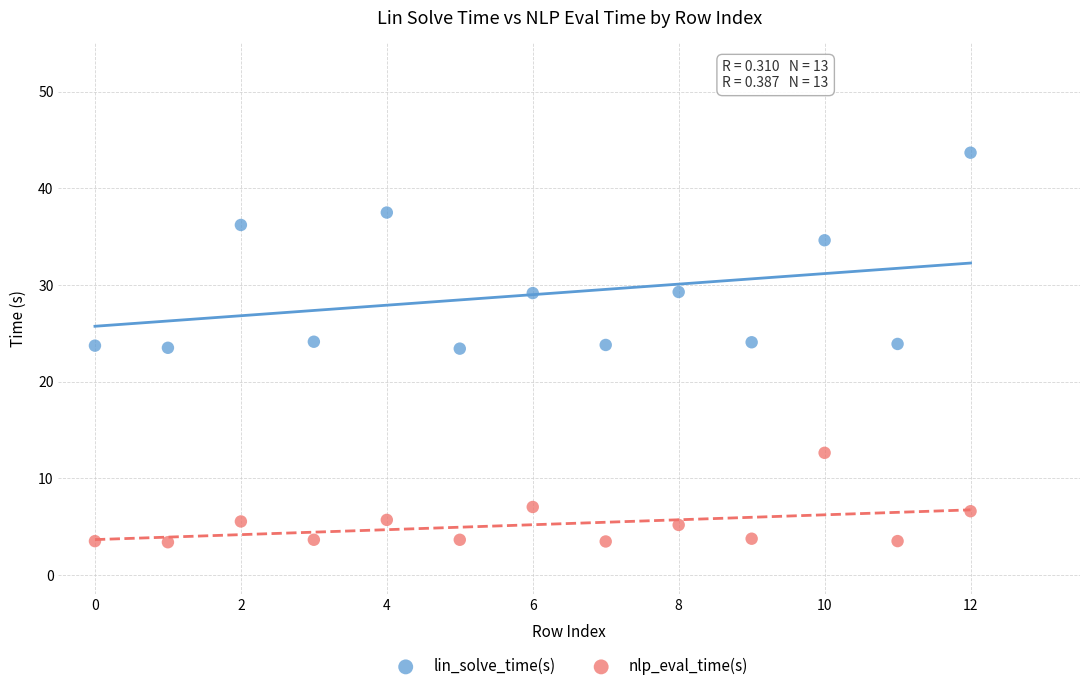

Across all data points, what is the range of Y values (max minus min)?

40.3